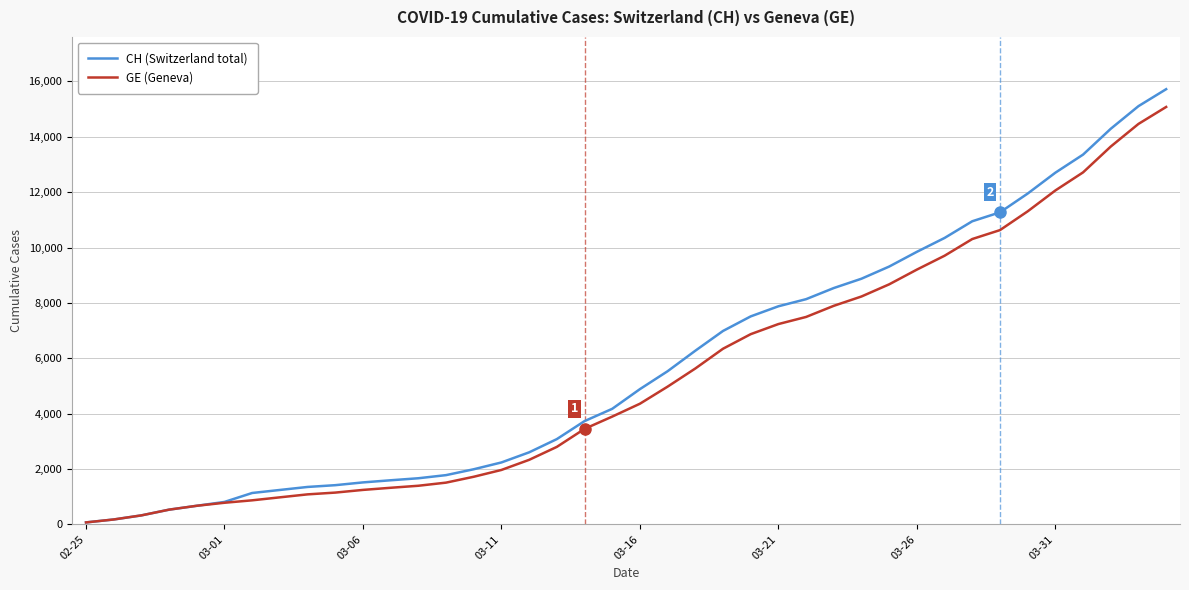

Which series has the widest spread of values?

CH (Switzerland total)